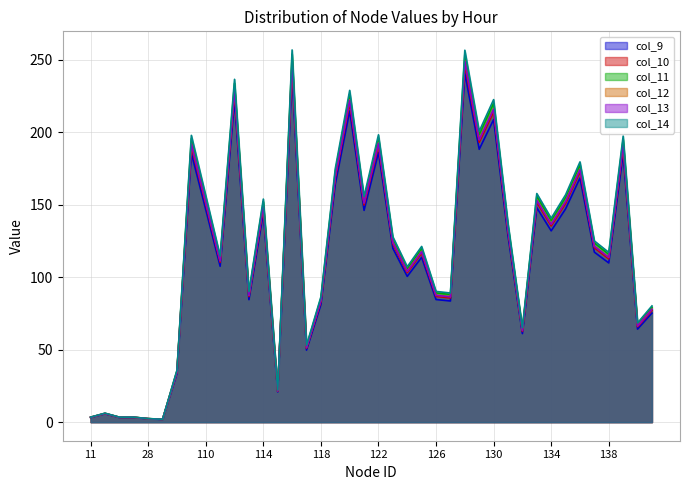

What is the sum of the col_11 values at 112 and 118?

319.2